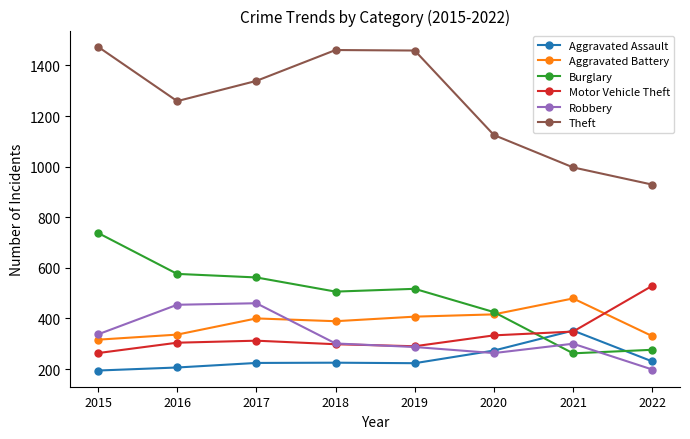

How many categories are shown in the chart?

8